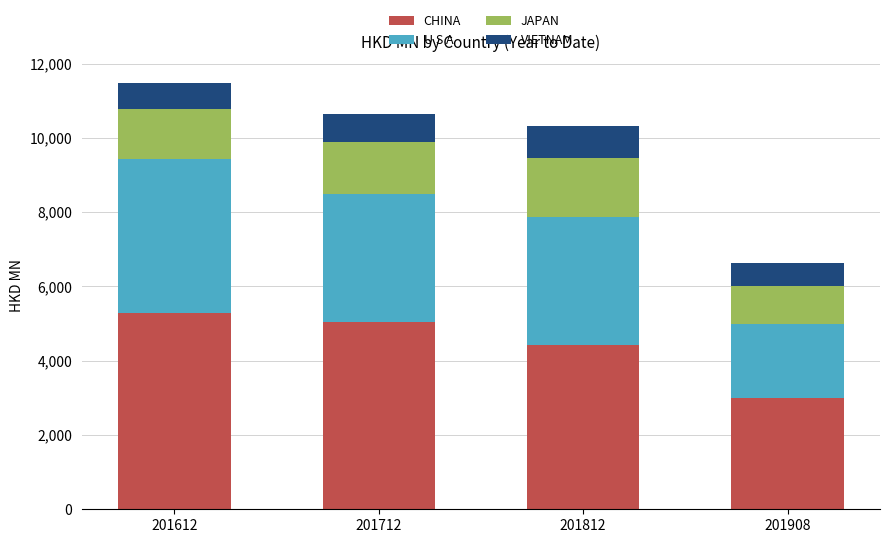

Which category has the lowest value in the CHINA series?

201908